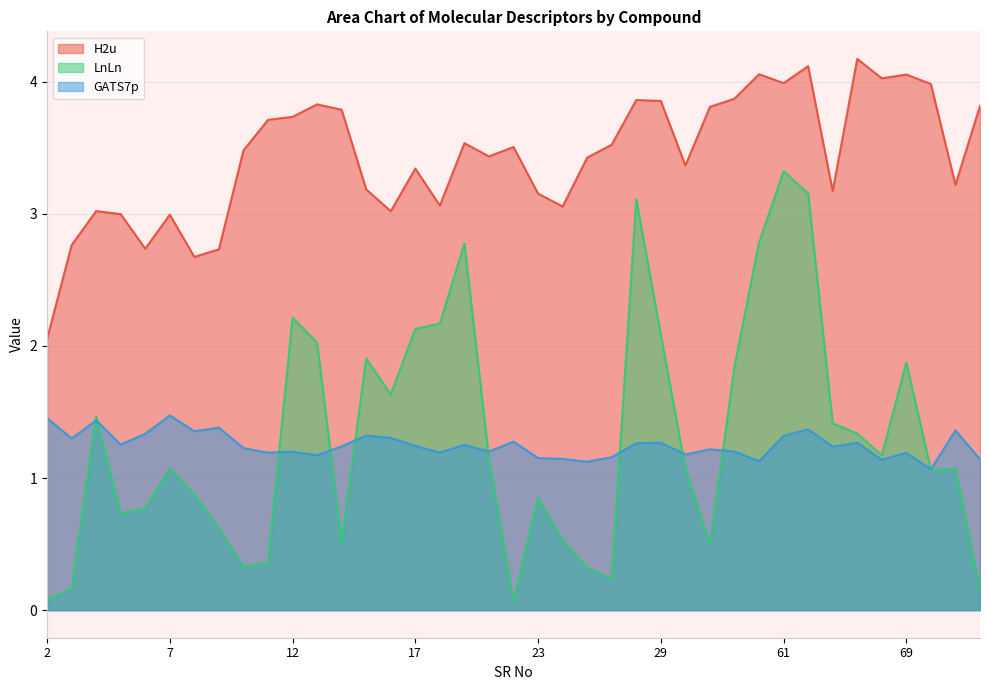

Rank the series at 63 from lowest to highest value.

GATS7p, LnLn, H2u